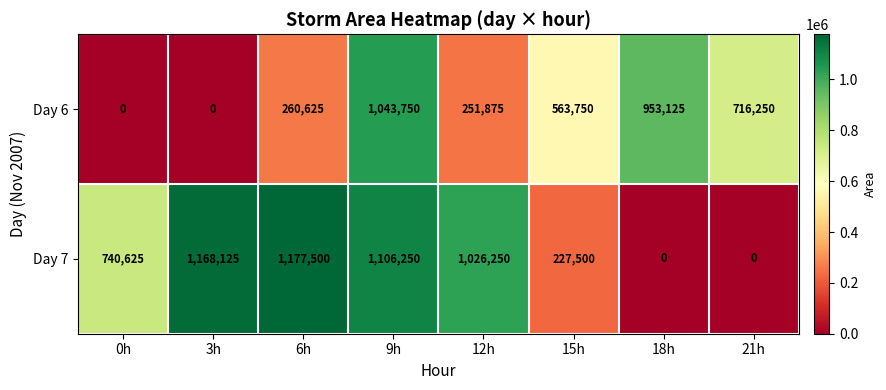

At how many categories does at least one series exceed 792767?

5